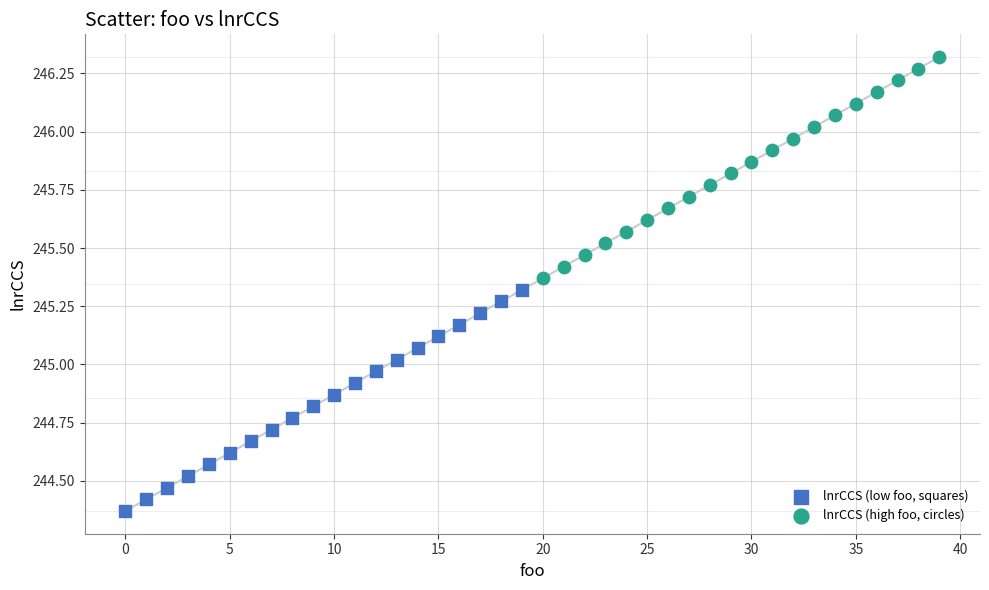

Which series reaches the minimum Y coordinate?

lnrCCS (low foo, squares)